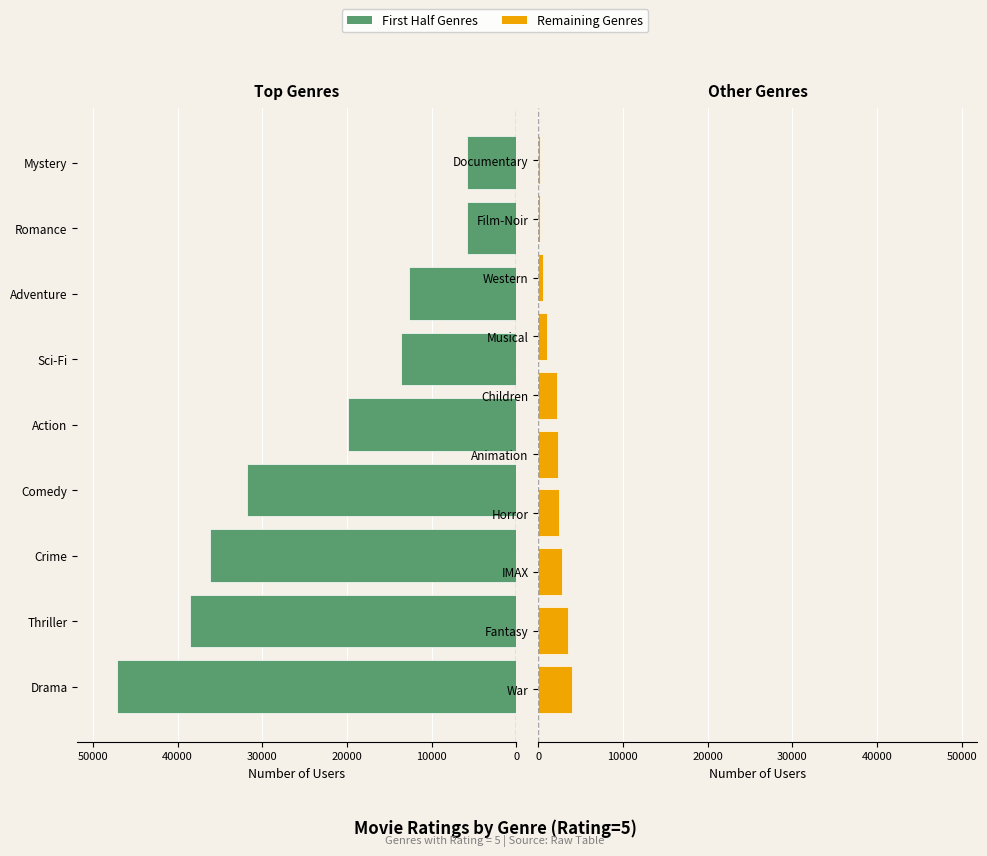

What is the greatest value displayed?

47131